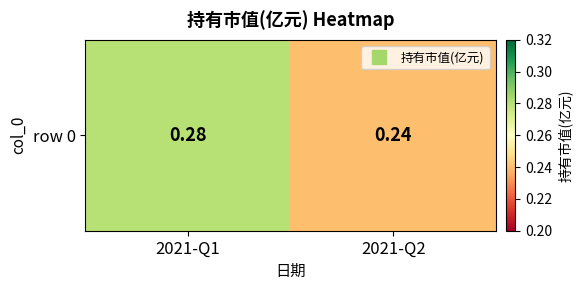

Reading right to left, list all the values displayed in this chart.

2021-Q2=0.2	2021-Q1=0.3